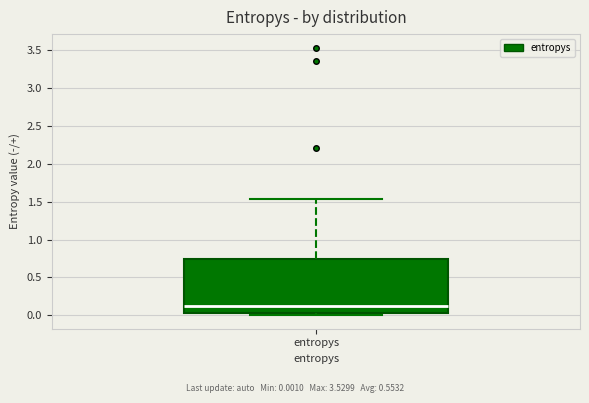

Where is the lower edge of the box for entropys on the y-axis? The values are not printed on the chart, so give them approximately, as read against the axis.

0.05